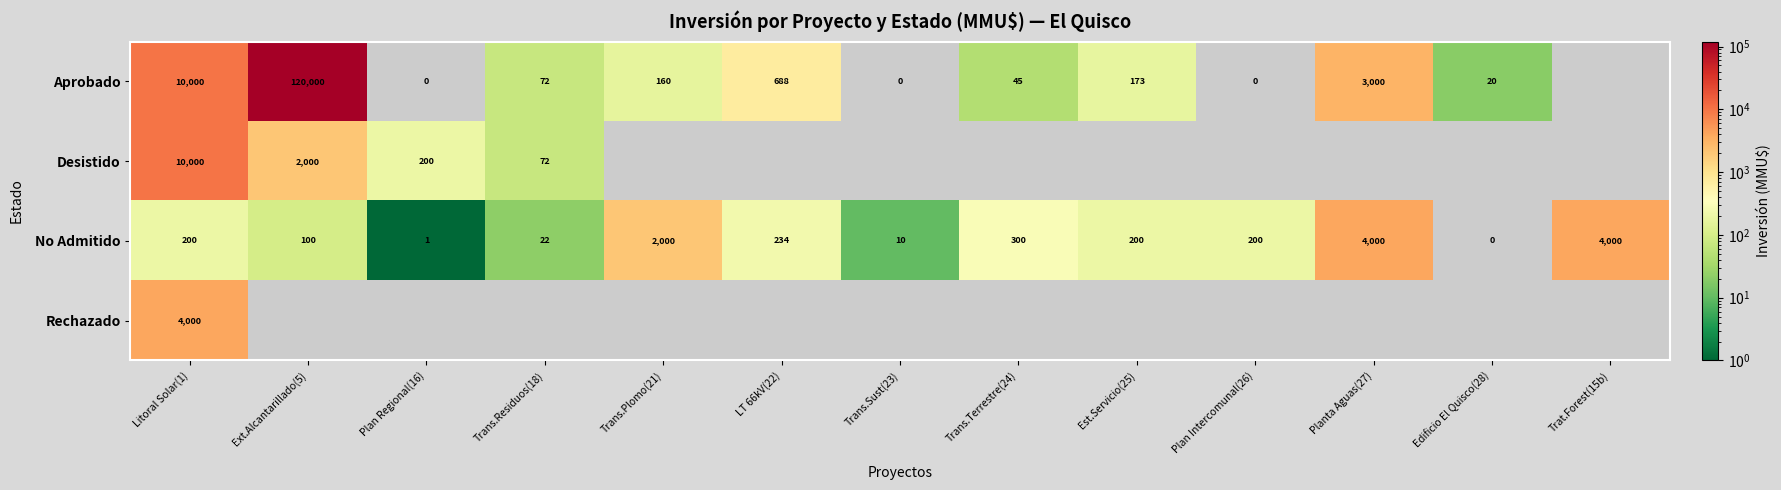

At how many categories does at least one series exceed 39572?

1